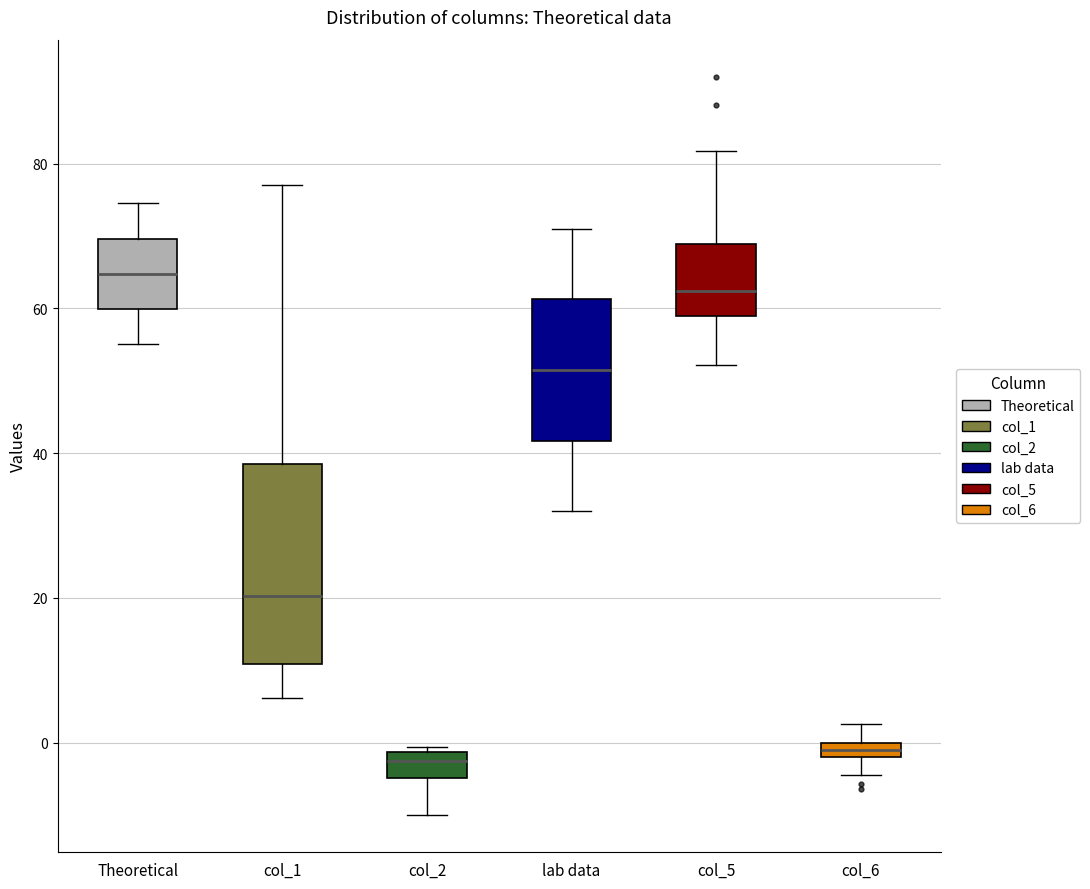

Comparing the boxes themselves (not the whiskers), which one is the tallest?

col_1